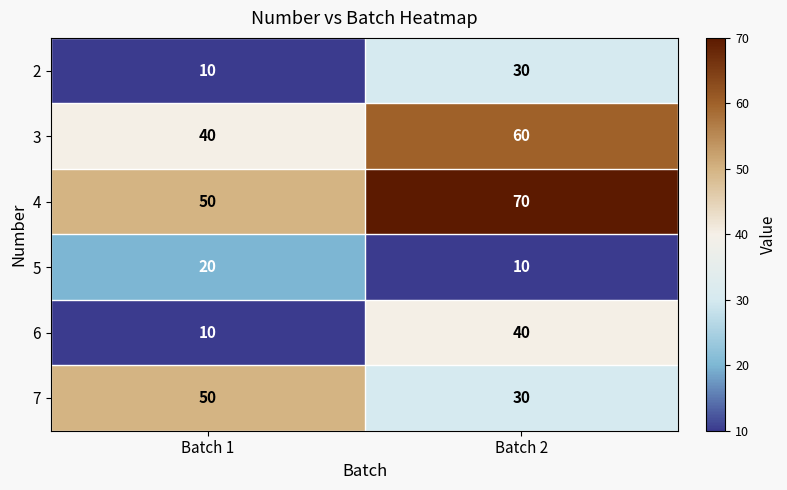

Which series has the largest range (max minus min)?

6